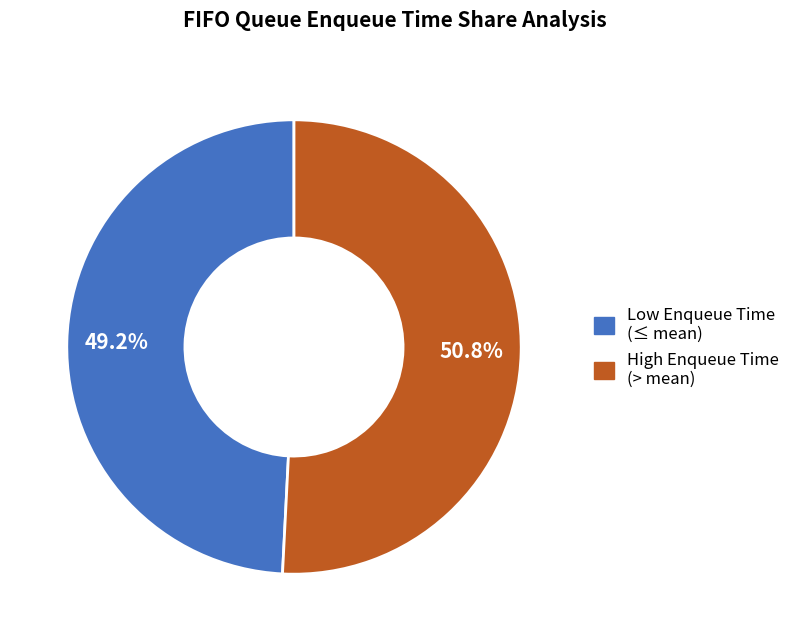

Does any single category account for the majority?

Yes